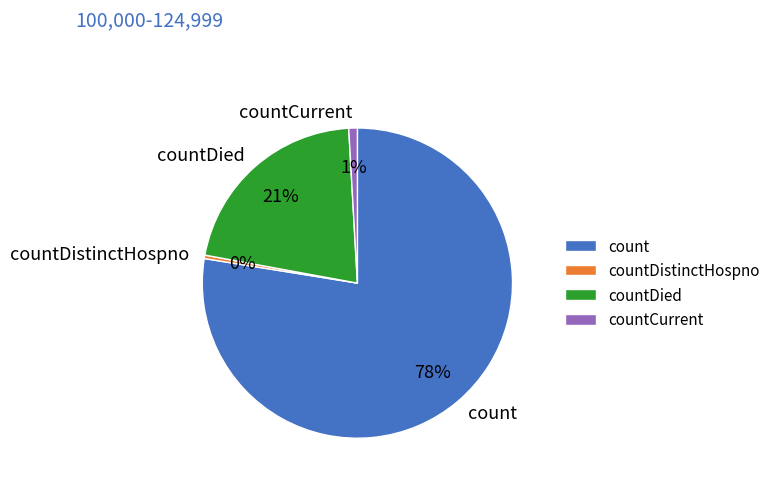

Between countDied and countDistinctHospno, which is larger?

countDied